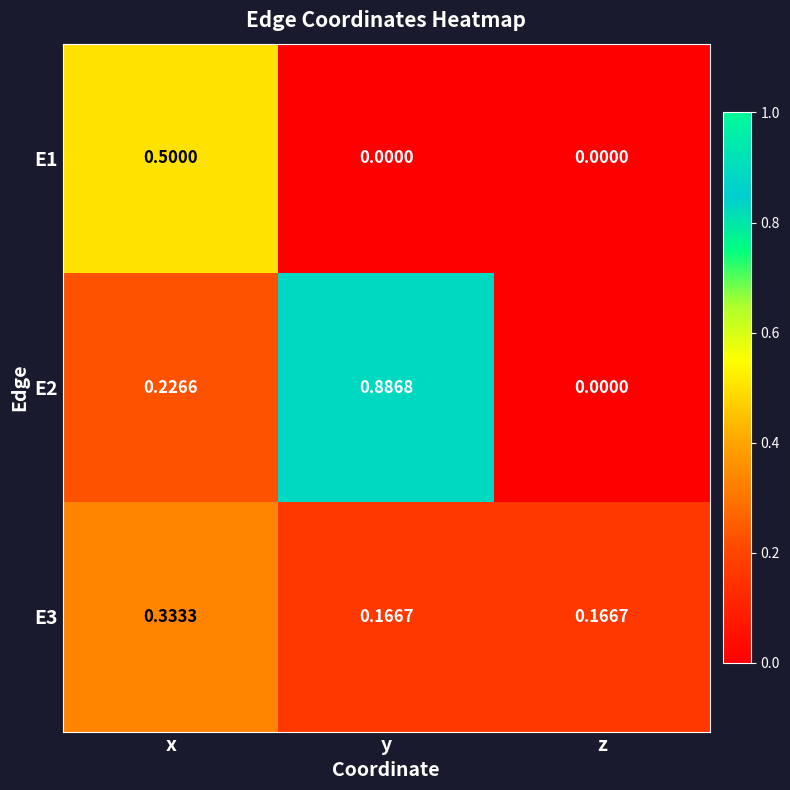

Where is E2 nearest to the value 0?

z